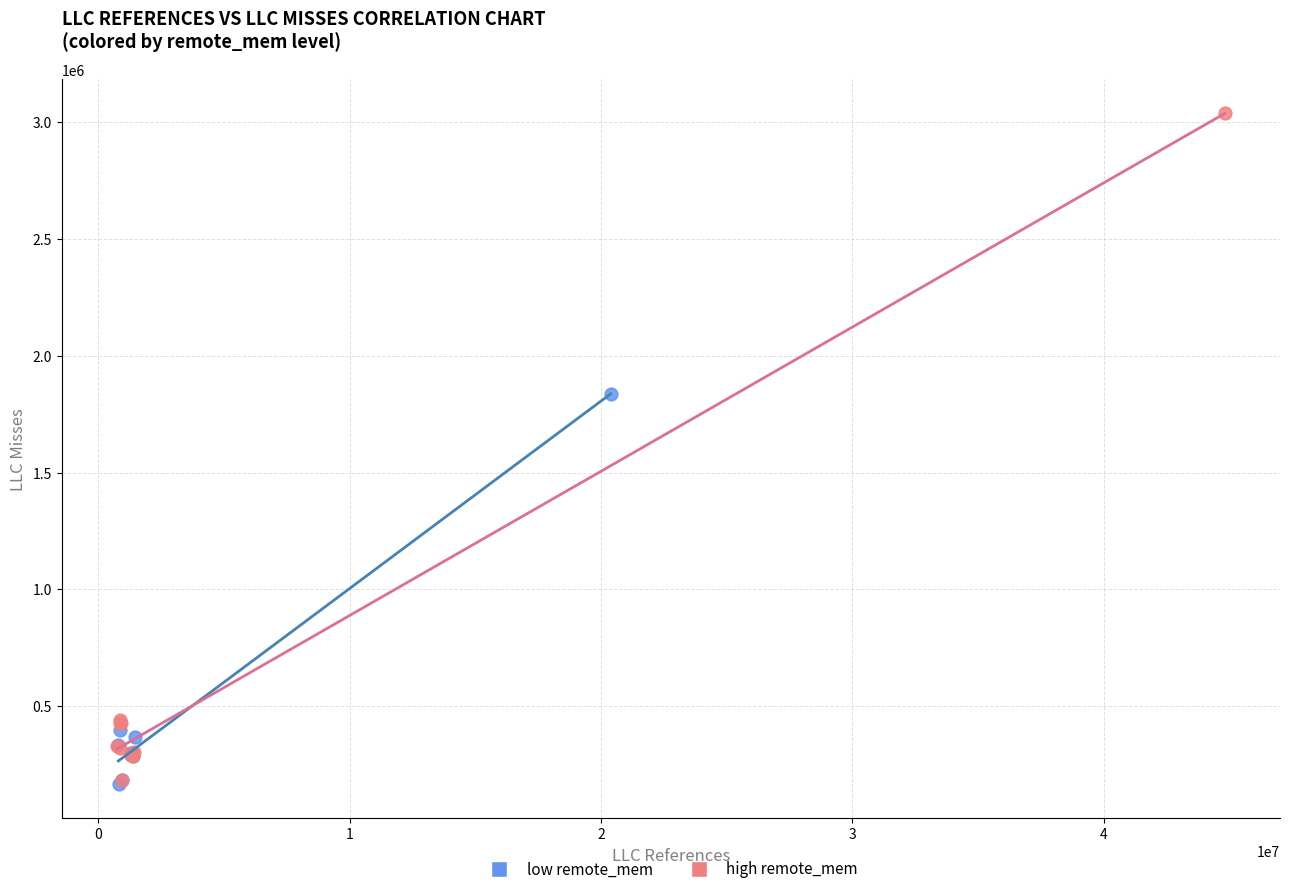

Which series has the largest Y range (max minus min)?

high remote_mem